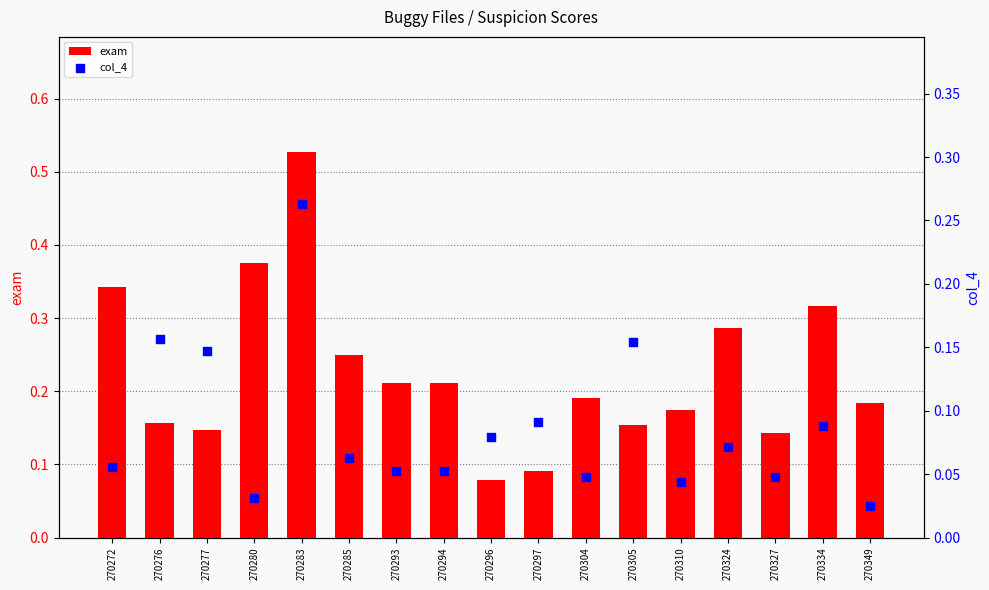

At how many categories does at least one series exceed 0?

17